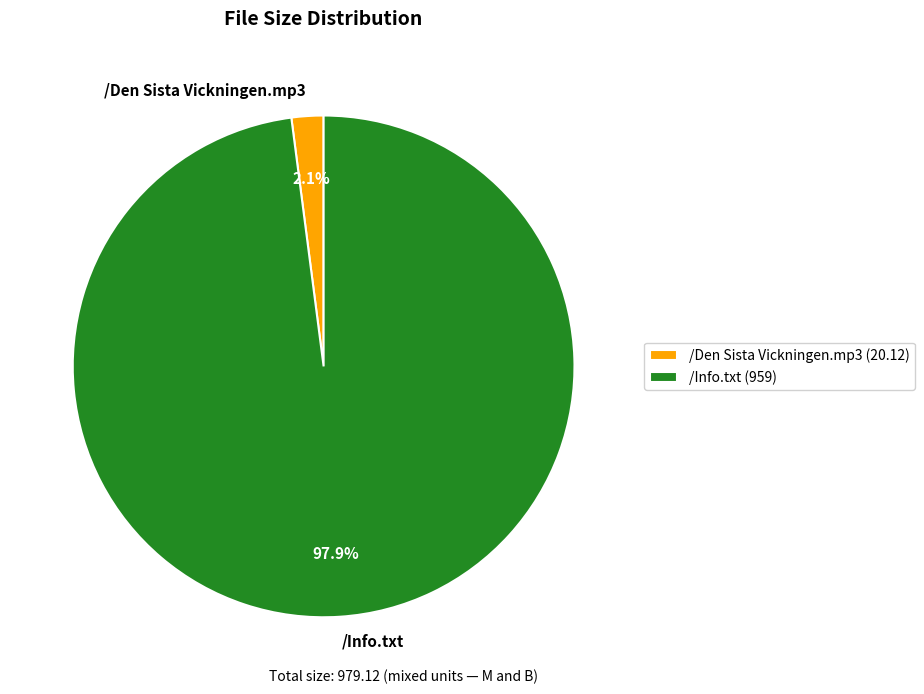

Is it true that /Den Sista Vickningen.mp3 is 2% of the pie?

True